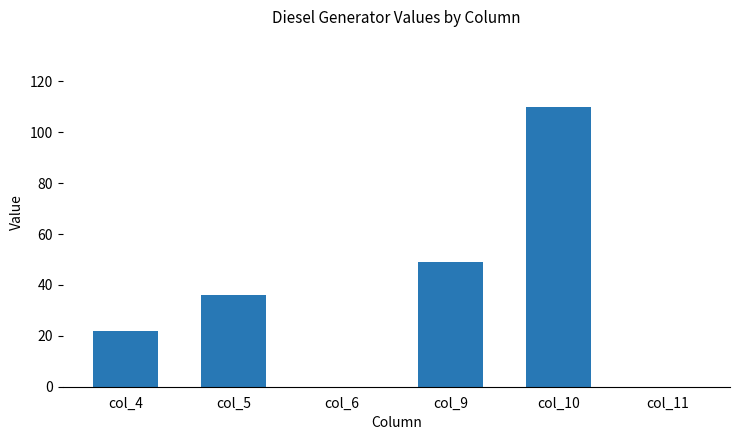

The chart shows a value of 35 at col_4. True or false?

False